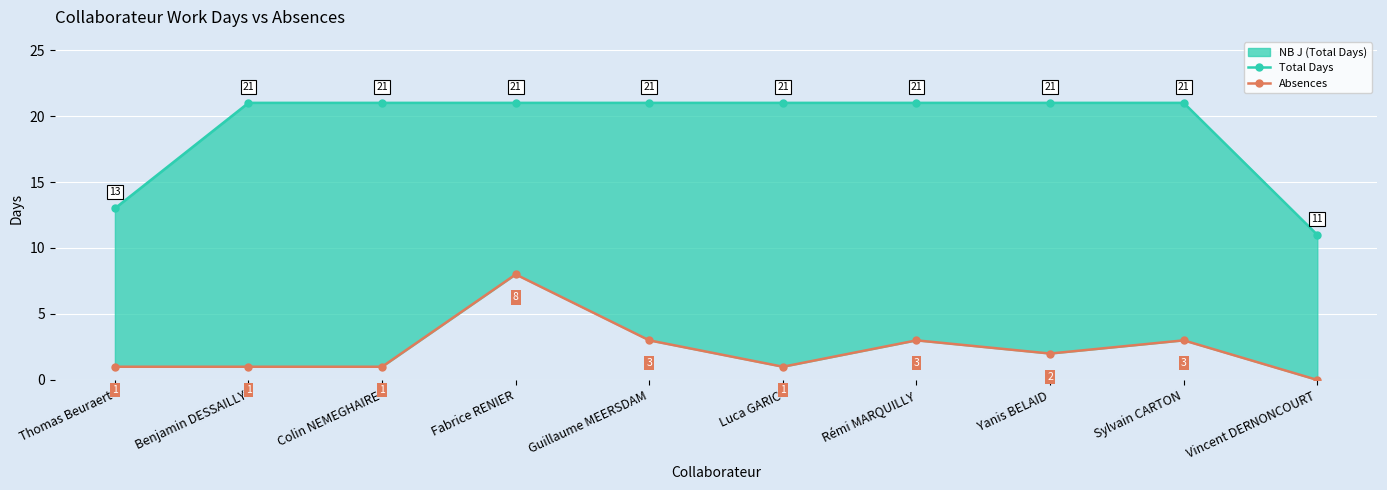

What position from the right is Vincent DERNONCOURT?

1